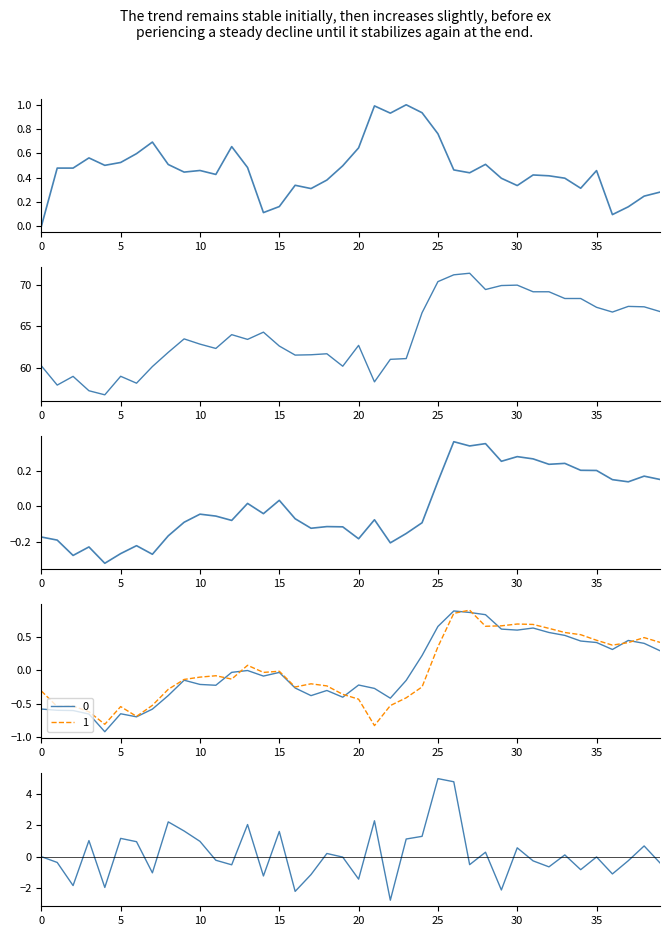

Which category has the highest value in the cerrar series?

26